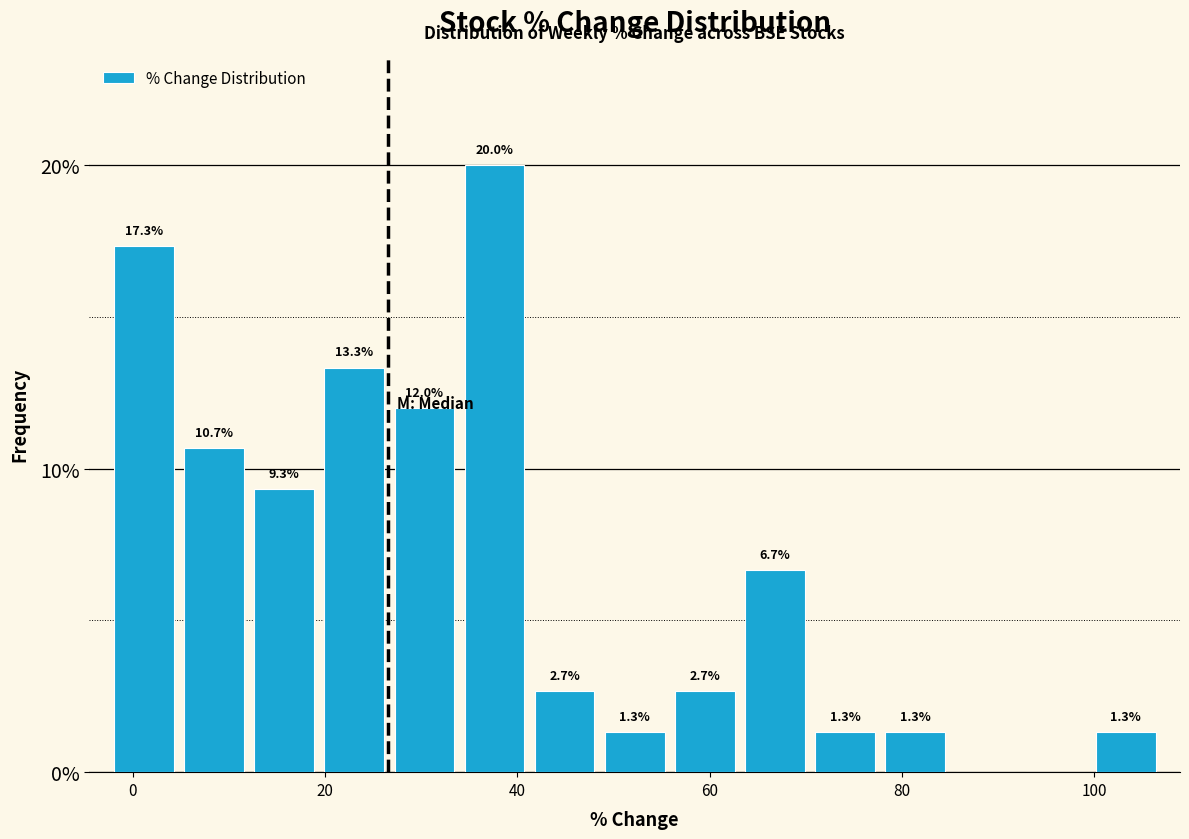

Read against the x-axis, roughly where is the centre of the tallest bar?

38